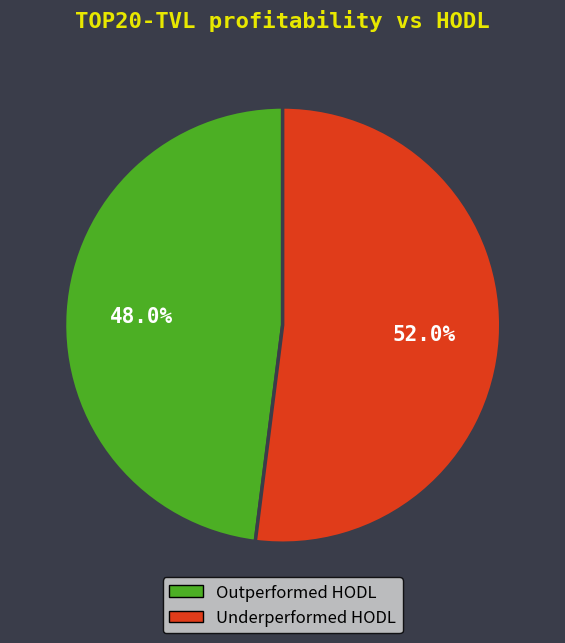

Is there any slice that represents more than half of the pie?

Yes